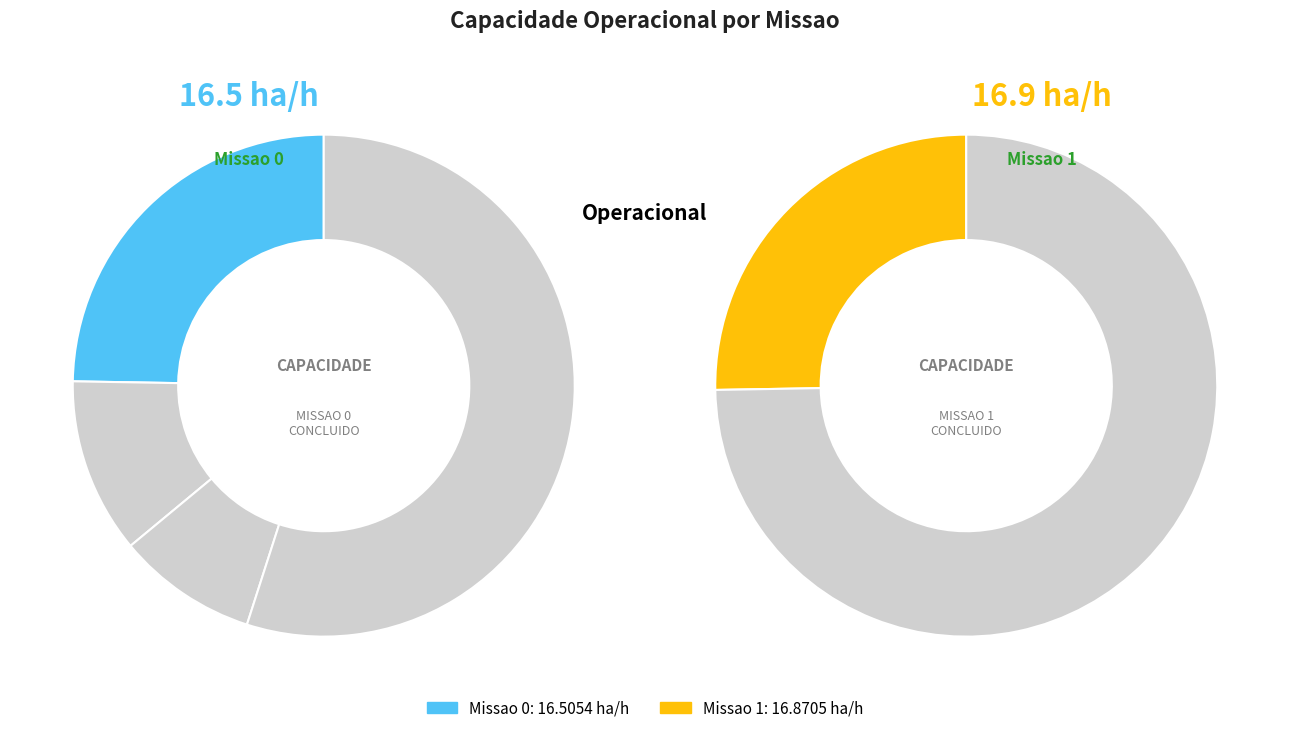

To the nearest percent, what percentage of the pie is Missao 1?

51%